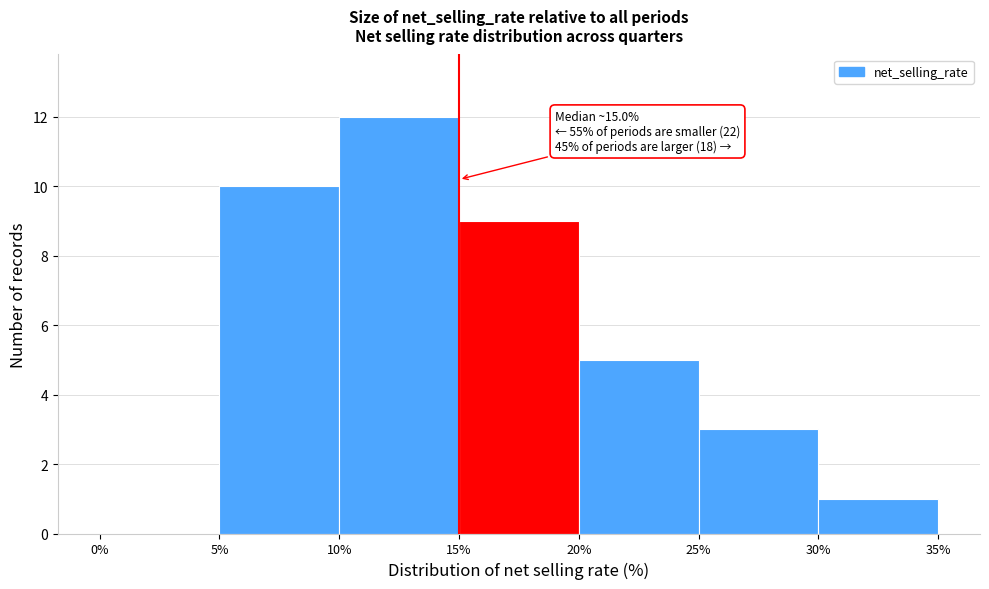

Over which range of the x-axis is the bar tallest?

10% to 15%